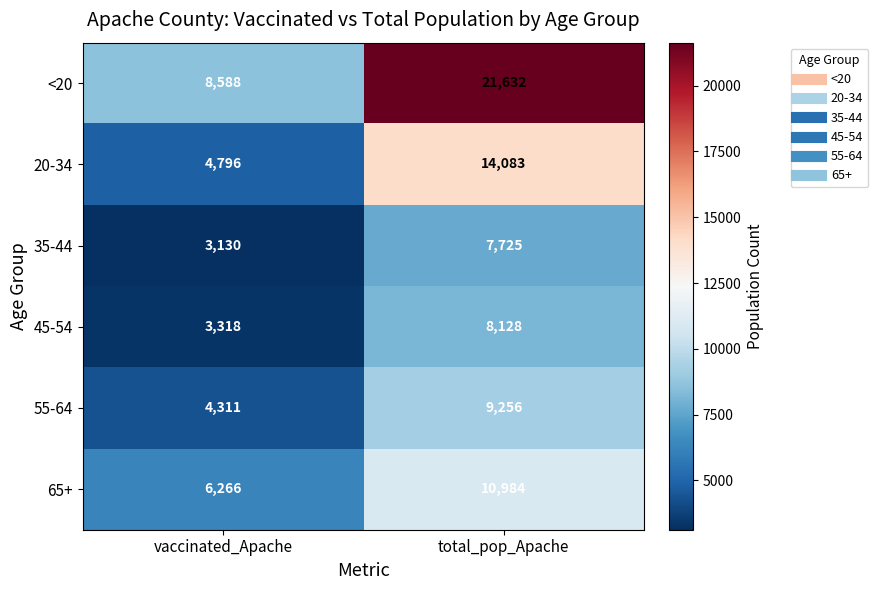

Reading left to right, transcribe all the data shown in this chart.

<20: 8588	21632
20-34: 4796	14083
35-44: 3130	7725
45-54: 3318	8128
55-64: 4311	9256
65+: 6266	10984